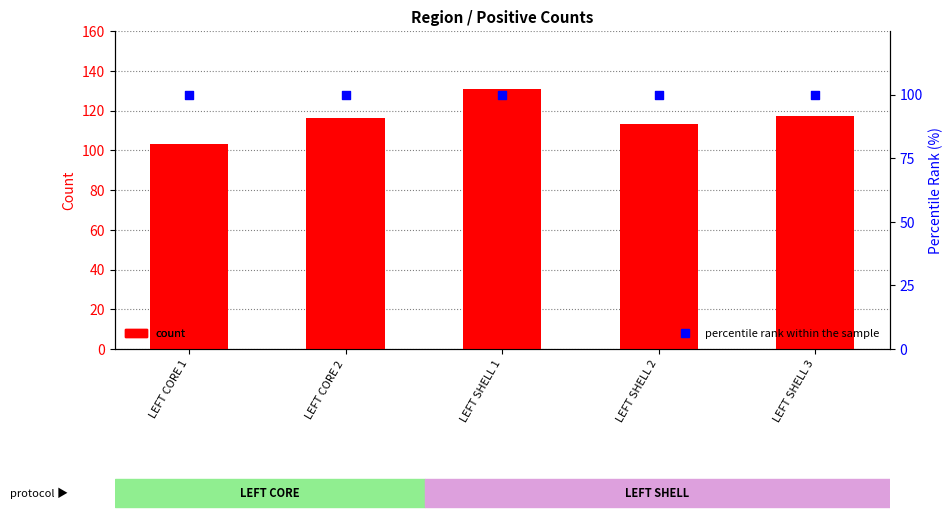

Which series reaches the maximum Y coordinate?

count